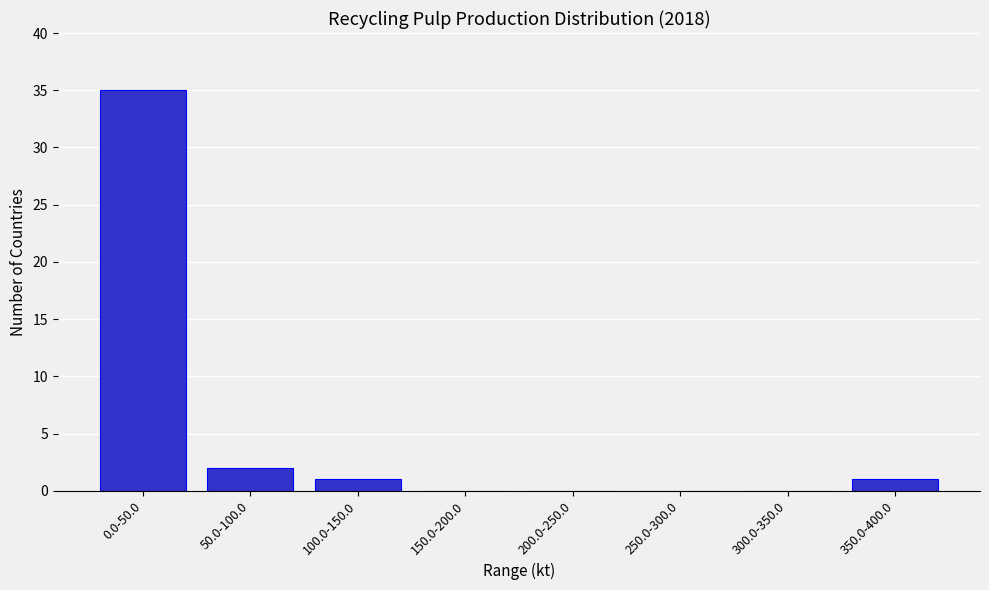

Reading left to right, extract all data points from this chart.

0.0-50.0=35	50.0-100.0=2	100.0-150.0=1	150.0-200.0=0	200.0-250.0=0	250.0-300.0=0	300.0-350.0=0	350.0-400.0=1